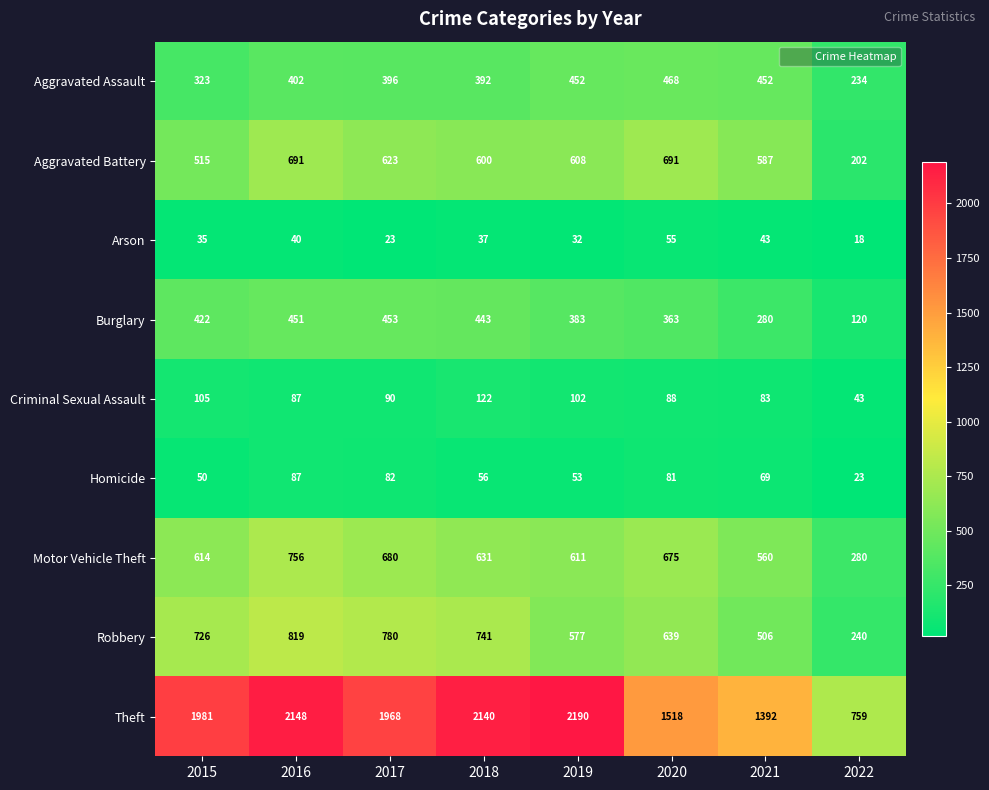

Which category has the highest value in the Criminal Sexual Assault series?

2018